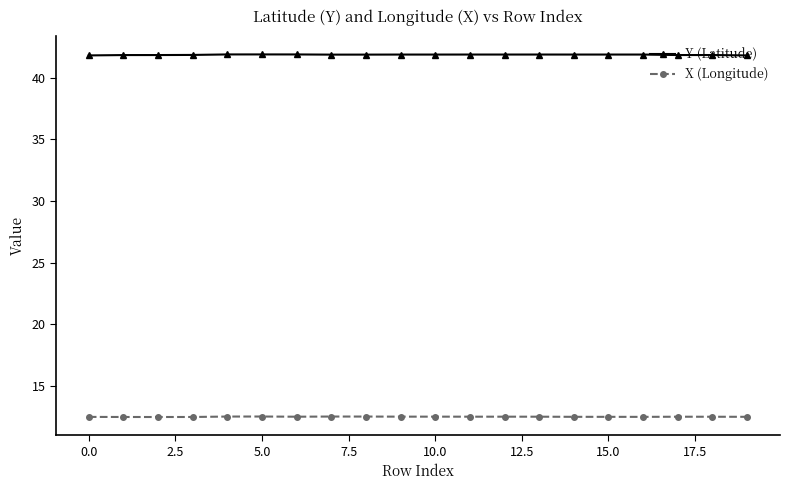

What is the value of the X (Longitude) point at the 9th from the left?

12.5